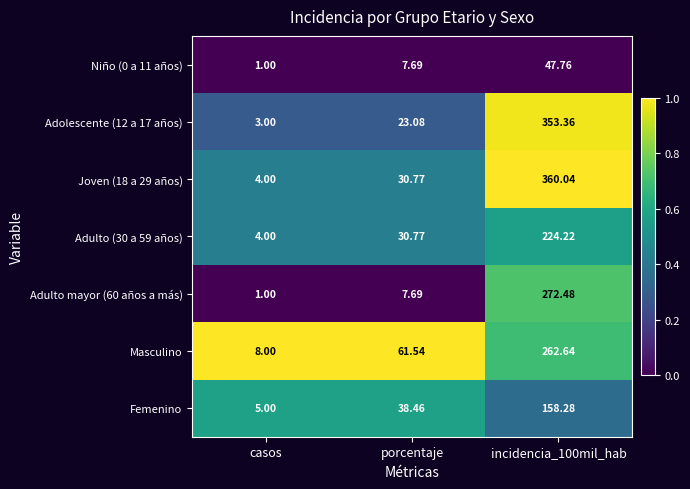

Which label corresponds to the largest value in the chart?

incidencia_100mil_hab